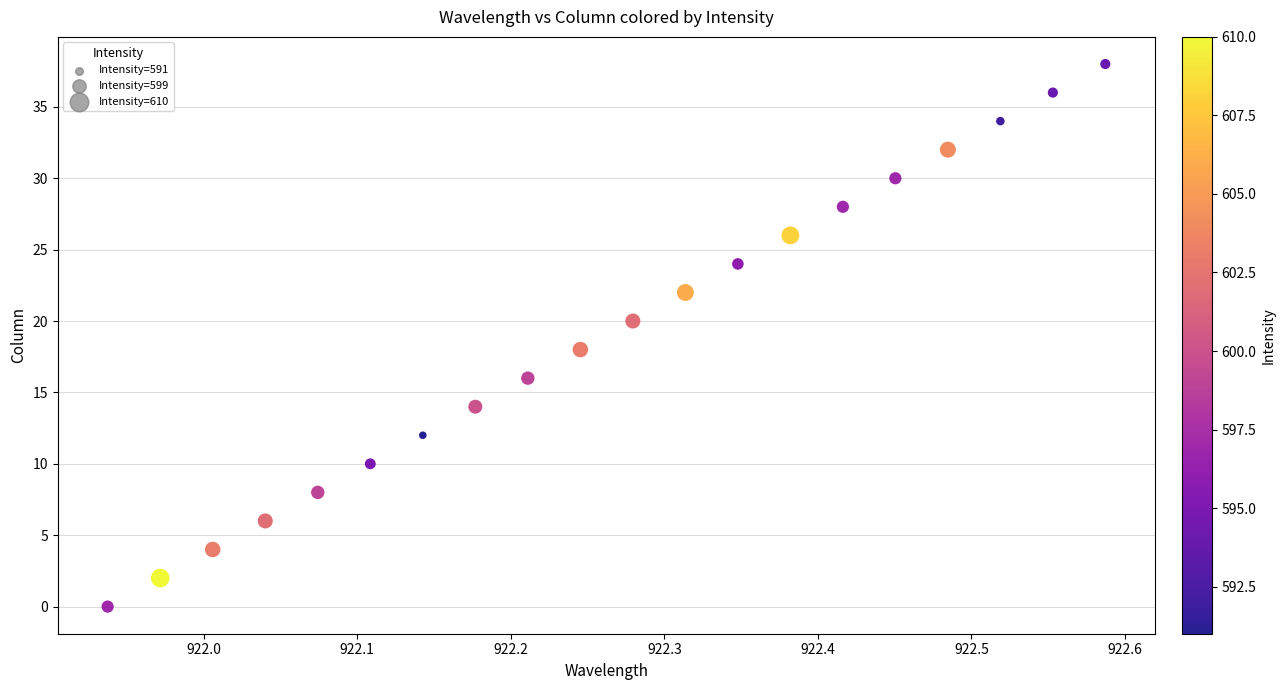

What is the range of Y values (max minus min)?

38